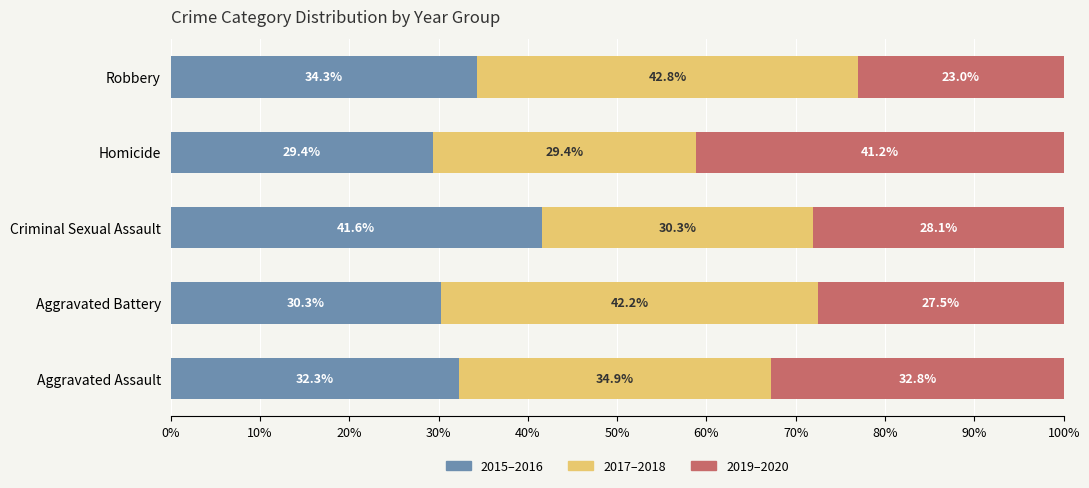

Rank the categories by 2015–2016 value from lowest to highest.

Homicide, Aggravated Battery, Aggravated Assault, Robbery, Criminal Sexual Assault